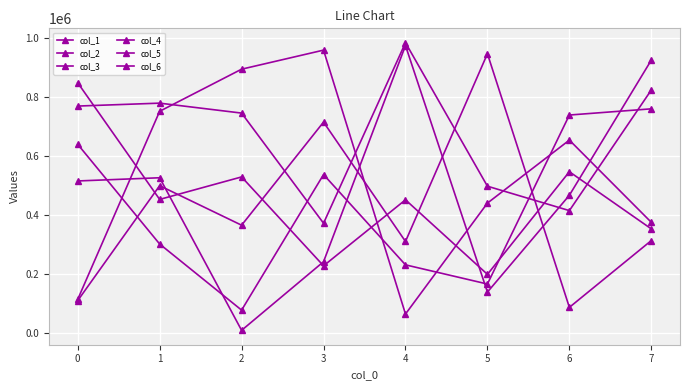

The value of col_2 at 2 is 366326. True or false?

True